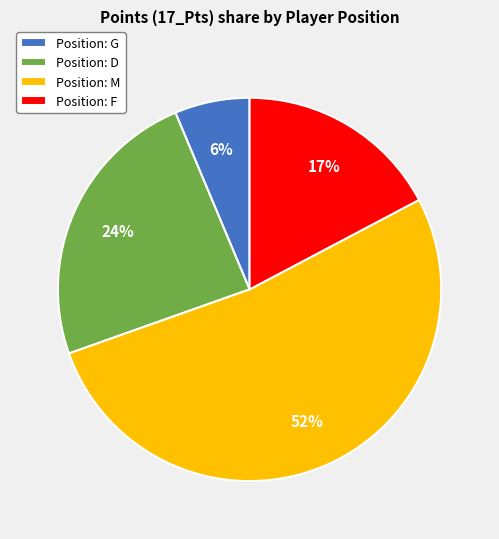

Count the number of slices in the pie.

4